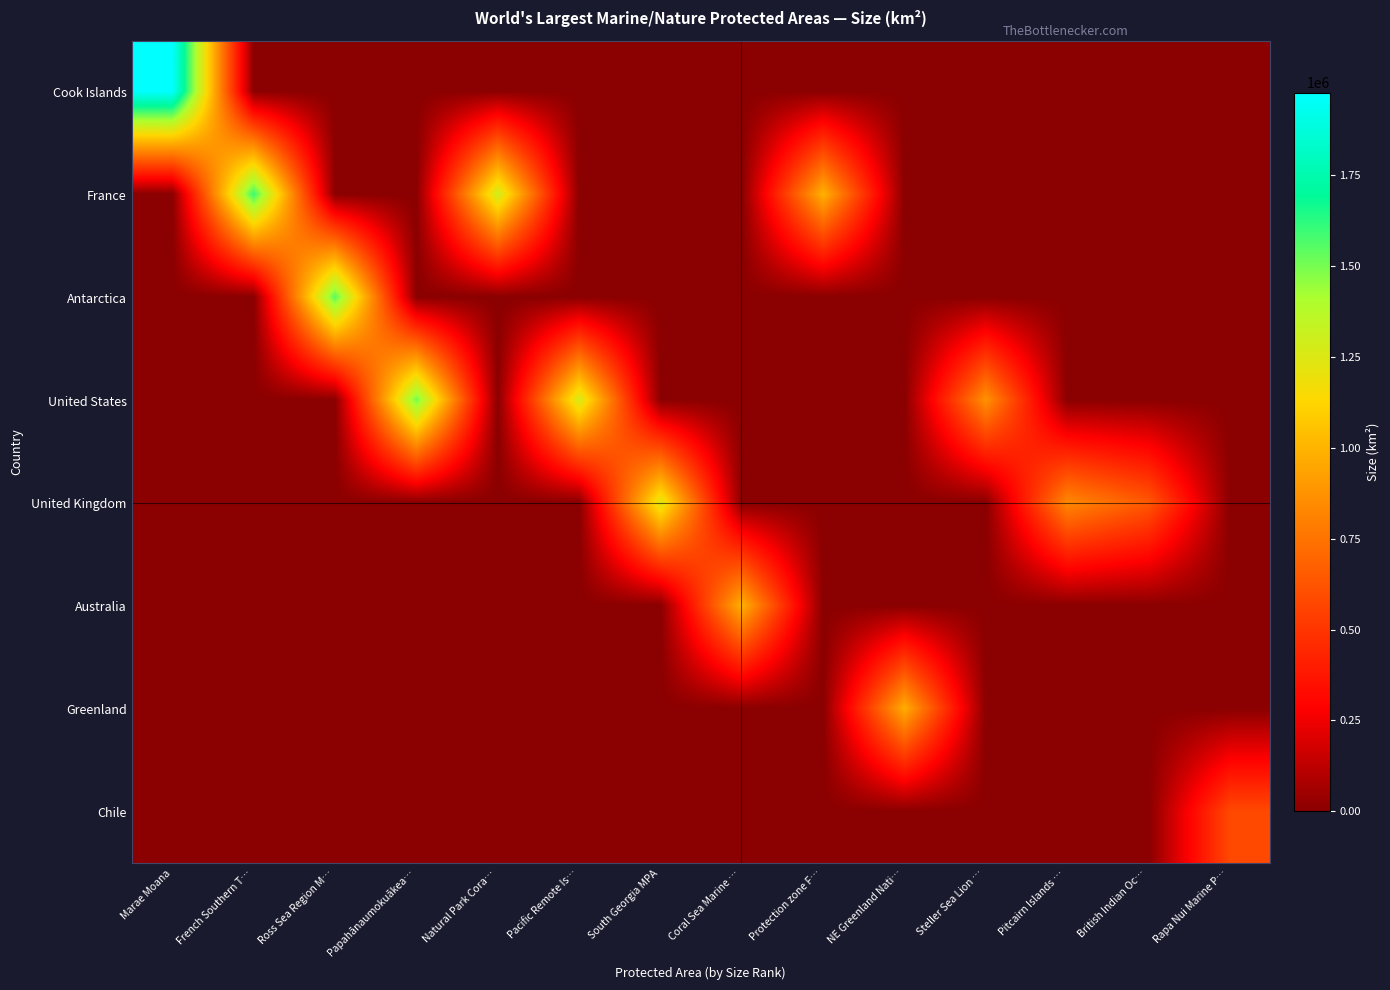

List the series in order of their peak value, lowest first.

Chile, Greenland, Australia, United Kingdom, United States, Antarctica, France, Cook Islands